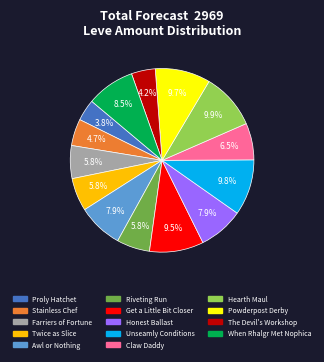

Approximately how many times larger is the value at The Devil's Workshop compared to Farriers of Fortune?

0.7